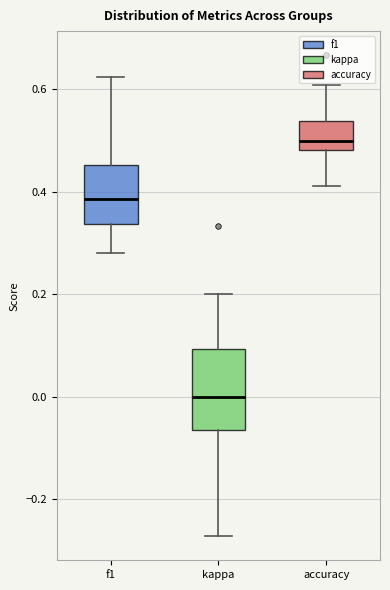

Which box is the tallest, from its lower edge to its upper edge?

kappa